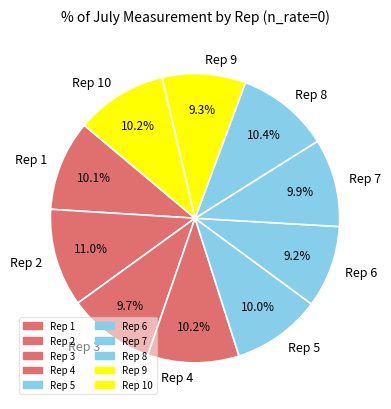

Is Rep 7 the majority of the pie?

No